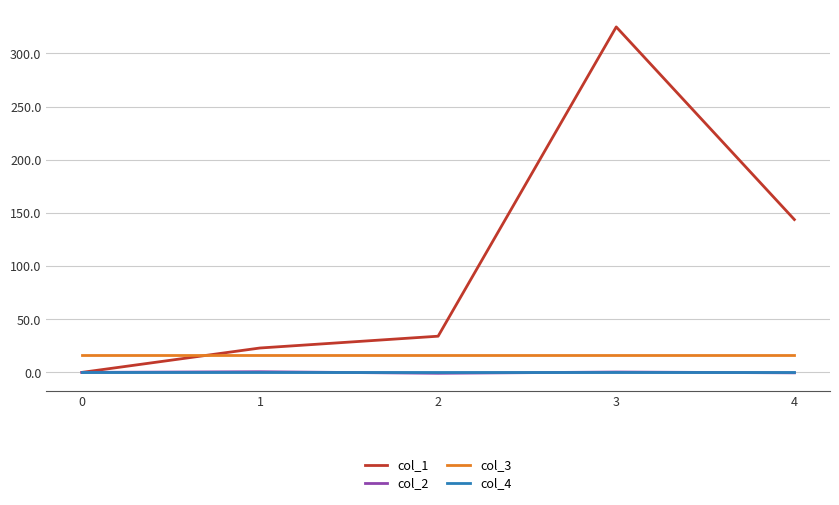

At how many categories does at least one series exceed 225?

1